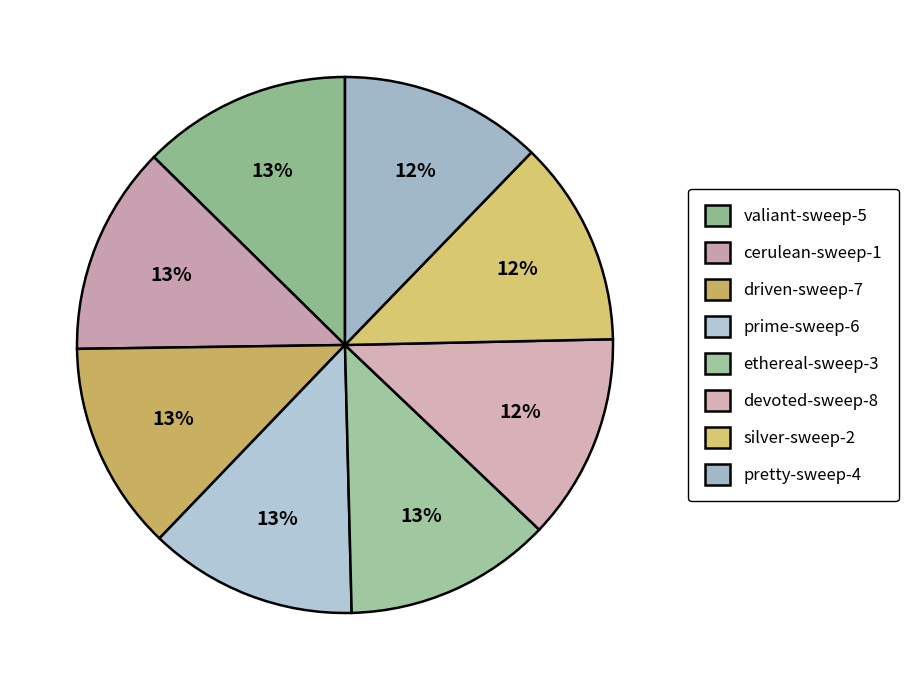

The cerulean-sweep-1 slice represents 1% of the pie. True or false?

False